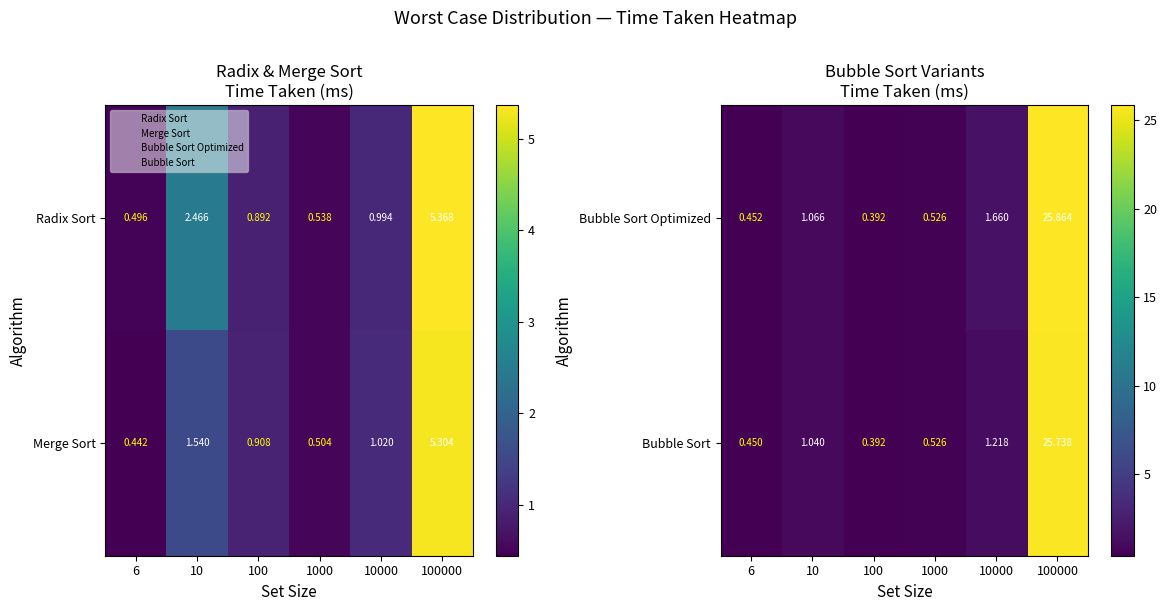

Which has a higher value, 10 or 1000?

10